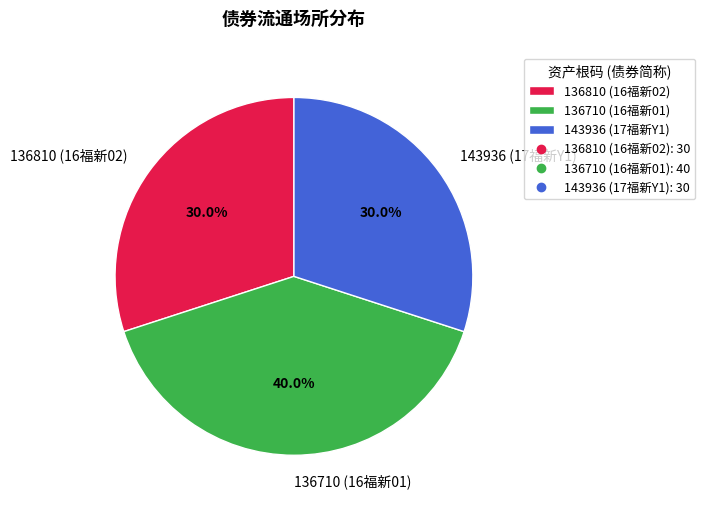

Which slice is the largest?

136710 (16福新01)